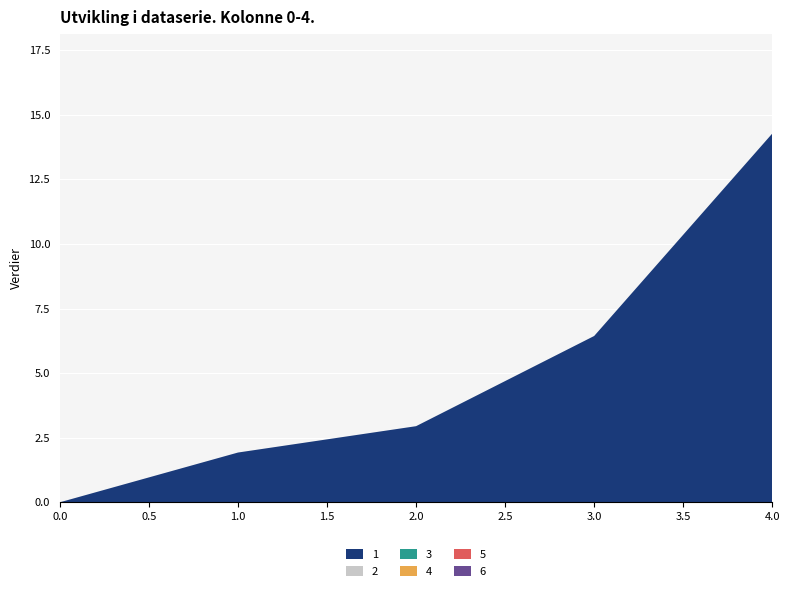

Reading left to right, extract all data points from this chart.

1: 0.0	1.9	2.9	6.4	14.3
2: 0.0	0.0	0.0	0.0	0.0
3: 0.0	0.0	0.0	0.0	0.0
4: 0.0	0.0	0.0	0.0	0.0
5: 0.0	0.0	0.0	0.0	0.0
6: 0.0	0.0	0.0	0.0	0.0